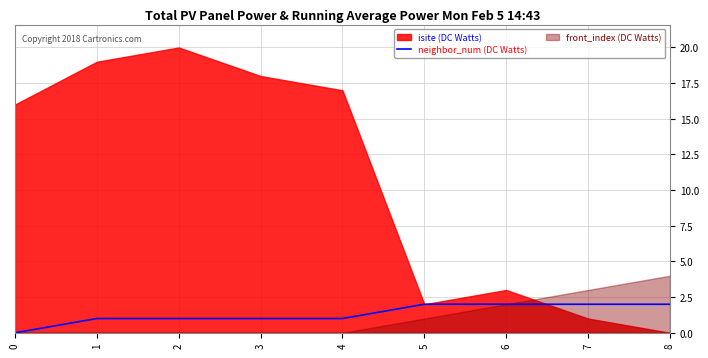

Does the chart display data point markers on the line(s)?

No